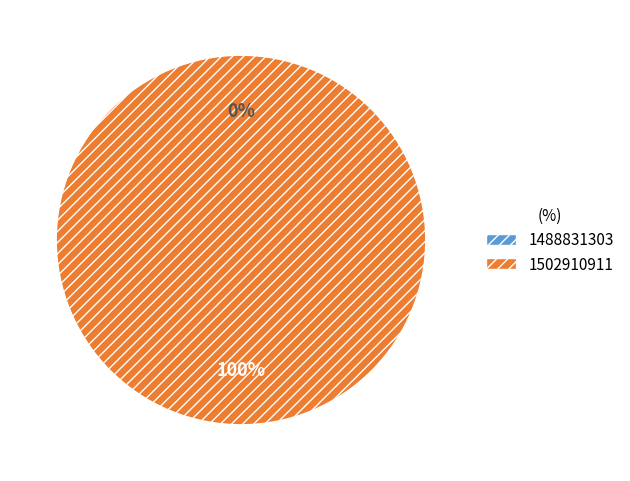

Count the number of slices in the pie.

2